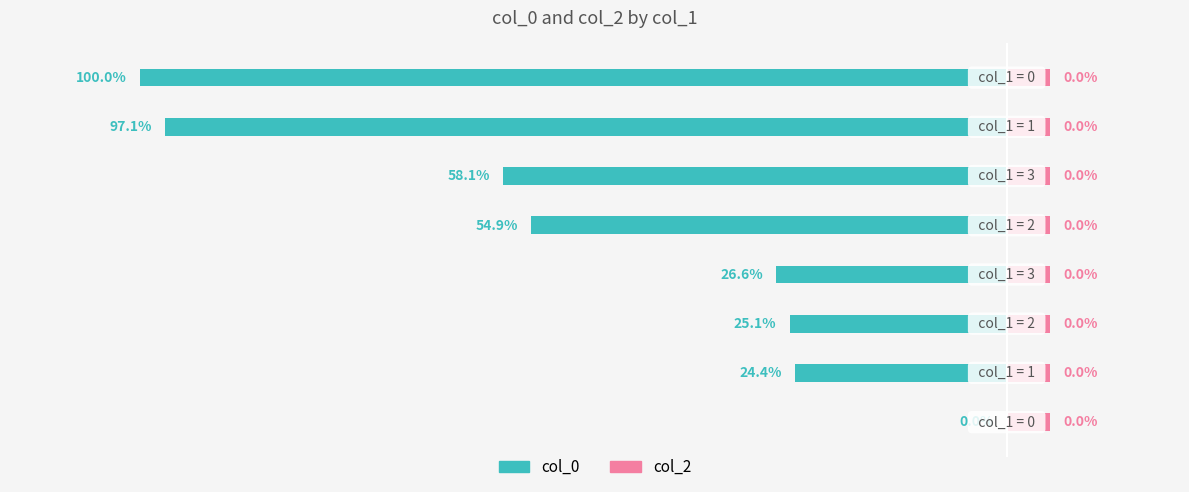

Reading right to left, list all the values displayed in this chart.

col_0: -100.0	-97.1	-58.1	-54.9	-26.6	-25.1	-24.4	0.0
col_2: 0.4	0.4	0.4	0.4	0.4	0.4	0.4	0.4